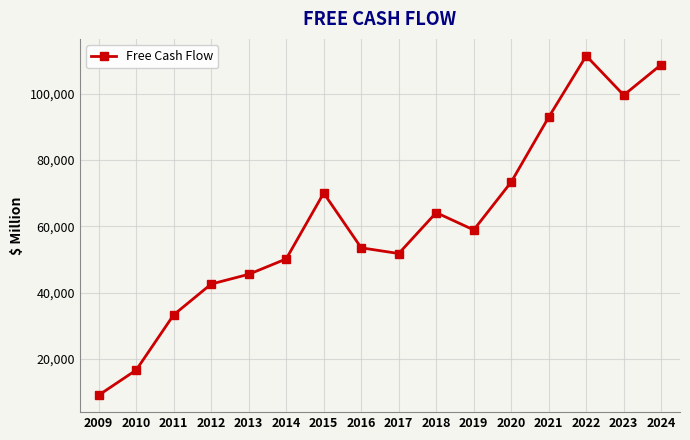

What value does the data have at 2018?

64121